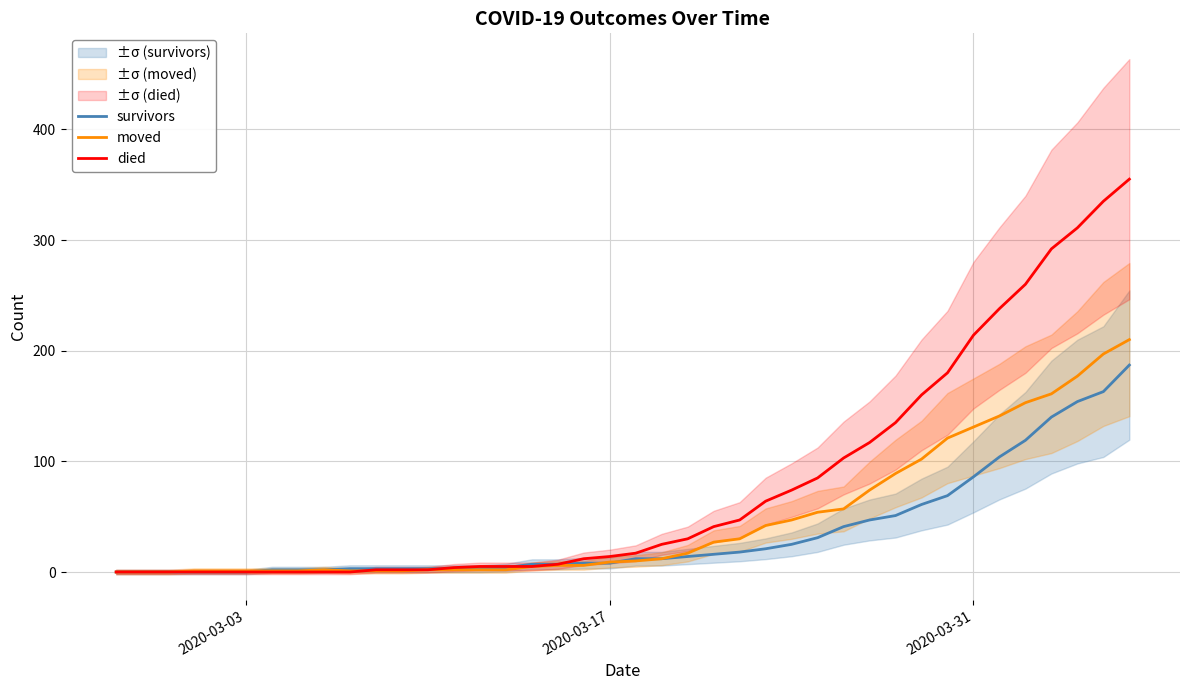

What is the highest value of the died series?

355